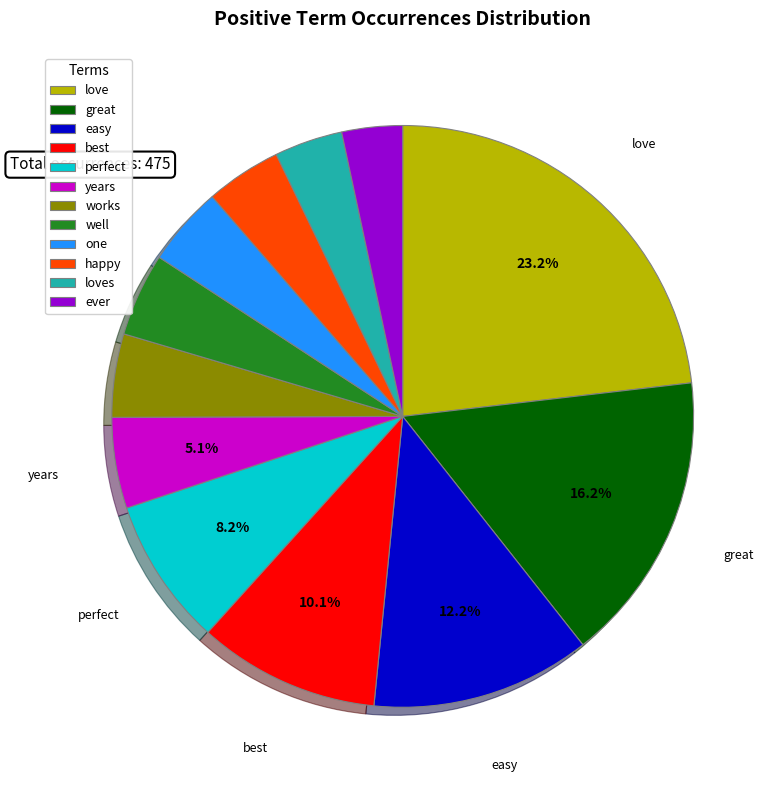

Between happy and years, which is larger?

years